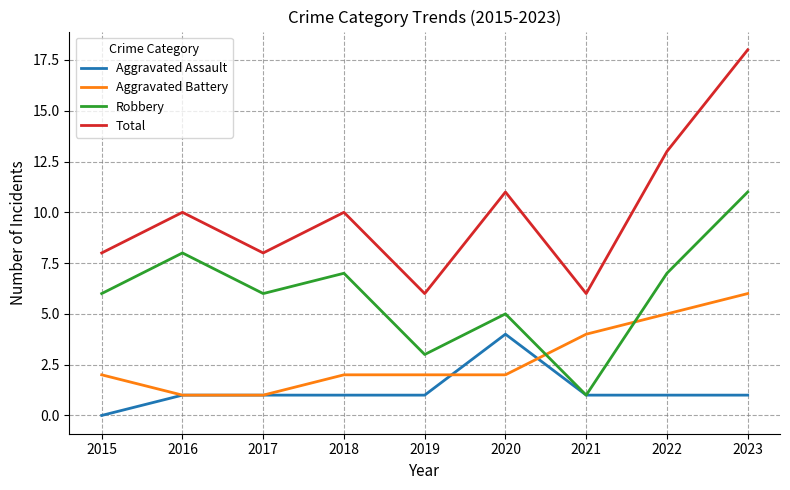

List the series in order of their peak value, lowest first.

Aggravated Assault, Aggravated Battery, Robbery, Total